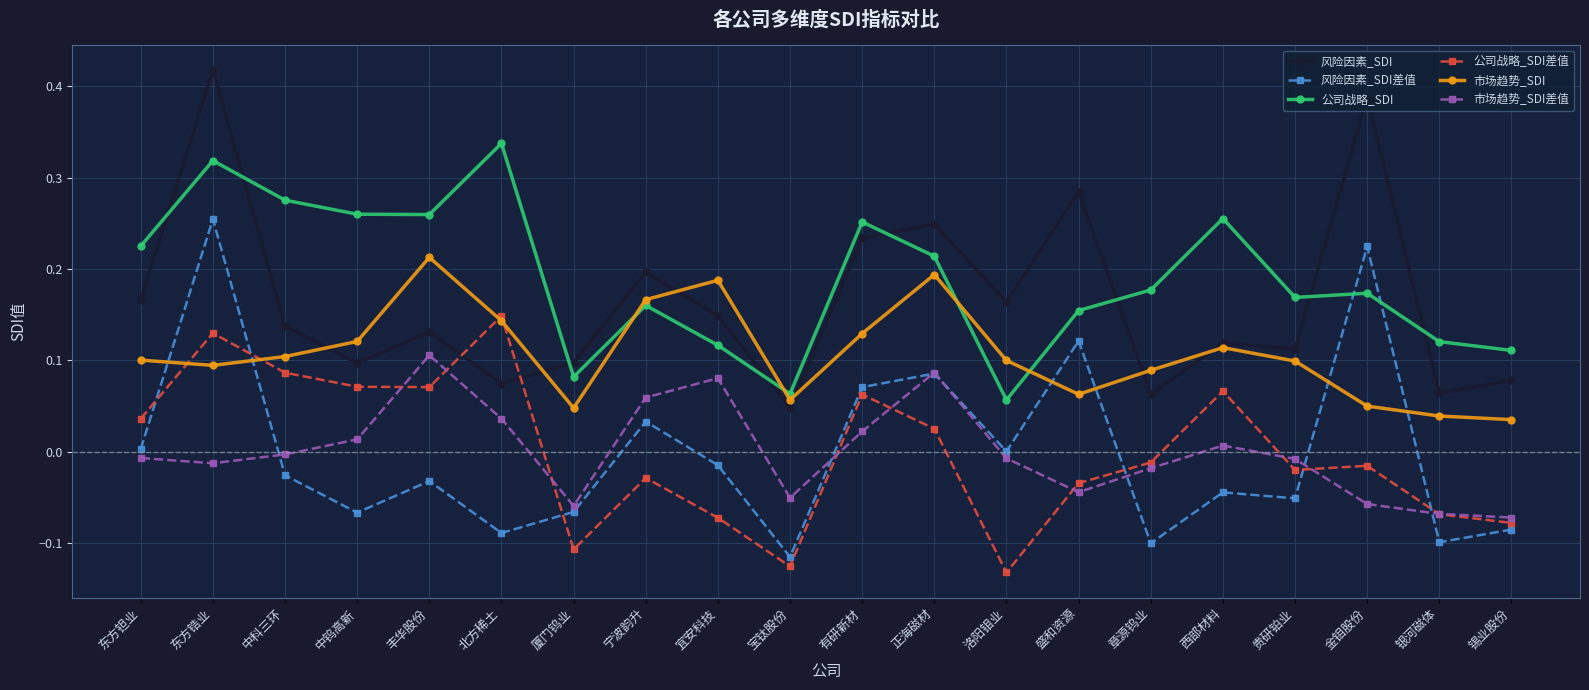

Which category has the highest value in the 公司战略_SDI series?

北方稀土